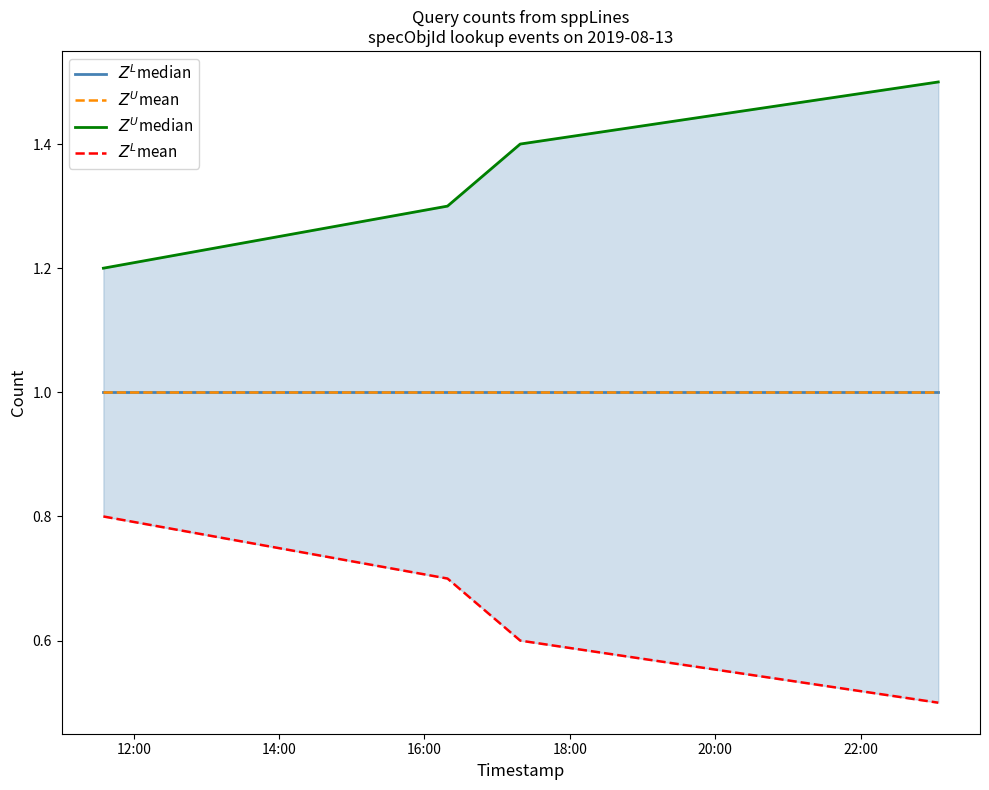

At how many categories does at least one series exceed 1?

4